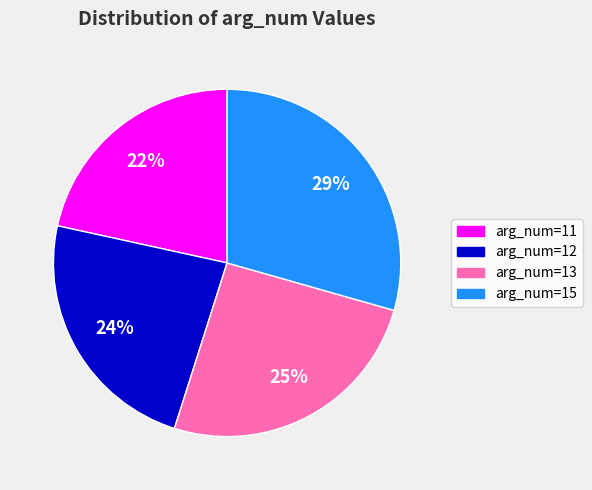

Combined, do arg_num=13 and arg_num=15 account for over 50%?

Yes